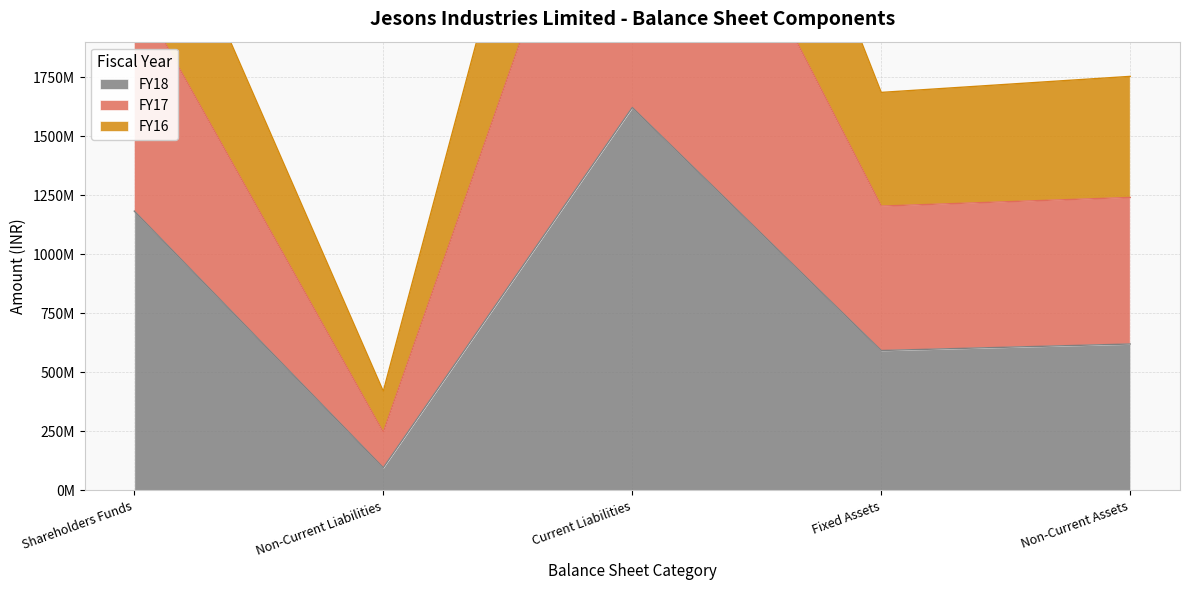

At which category is the sum across all series the highest?

Current Liabilities